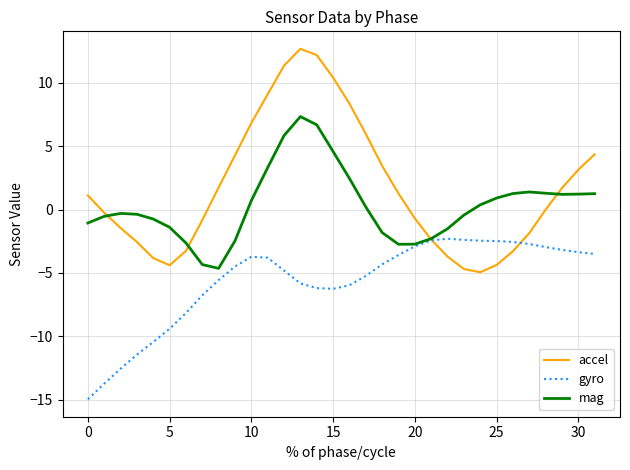

List the series in order of their overall mean, highest first.

accel, mag, gyro